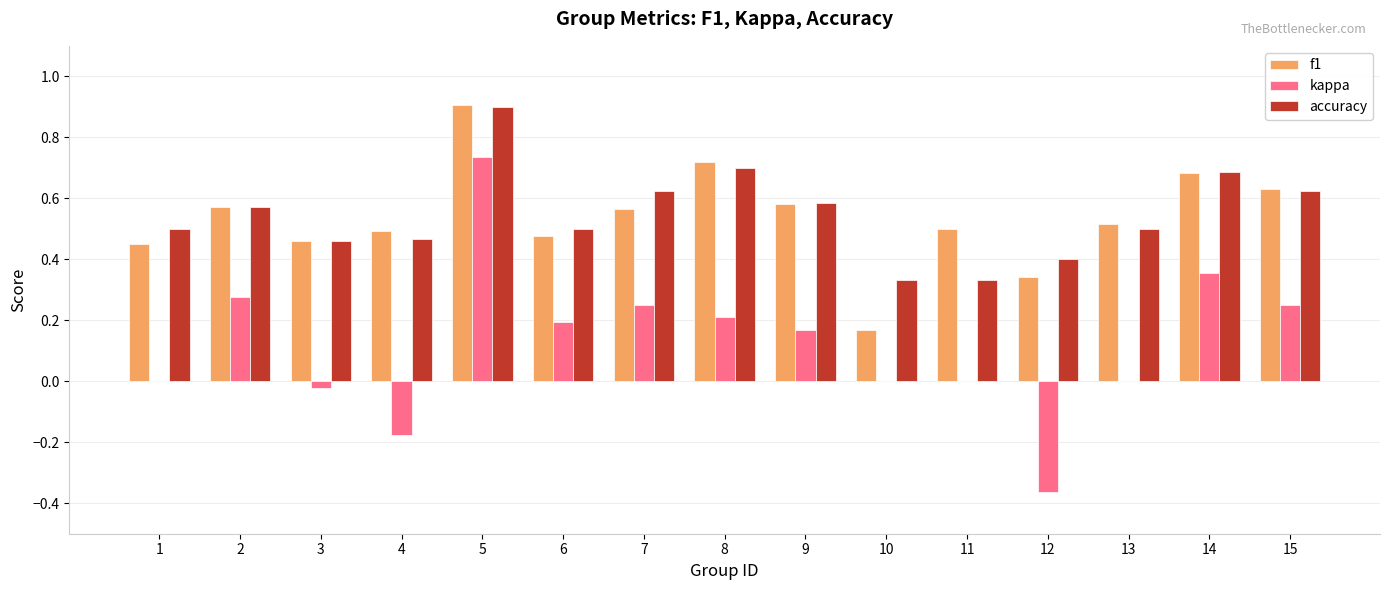

Is the value of kappa at 7 greater than the value of f1 at 14?

No